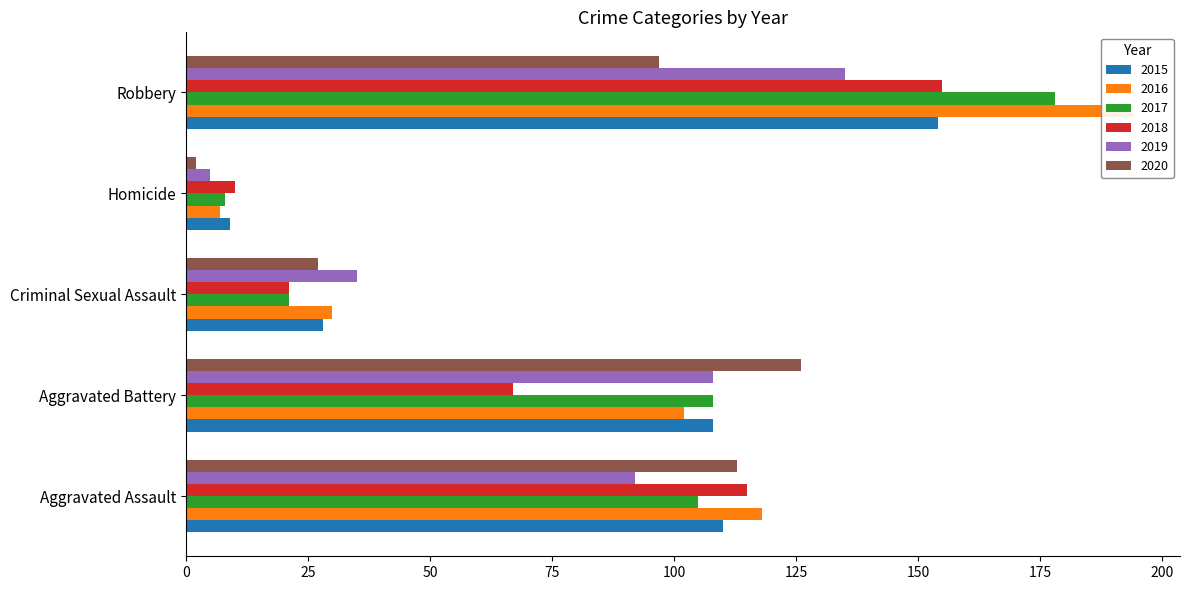

Reading left to right, what are all the values shown in this chart?

2015: Aggravated Assault=110	Aggravated Battery=108	Criminal Sexual Assault=28	Homicide=9	Robbery=154
2016: Aggravated Assault=118	Aggravated Battery=102	Criminal Sexual Assault=30	Homicide=7	Robbery=194
2017: Aggravated Assault=105	Aggravated Battery=108	Criminal Sexual Assault=21	Homicide=8	Robbery=178
2018: Aggravated Assault=115	Aggravated Battery=67	Criminal Sexual Assault=21	Homicide=10	Robbery=155
2019: Aggravated Assault=92	Aggravated Battery=108	Criminal Sexual Assault=35	Homicide=5	Robbery=135
2020: Aggravated Assault=113	Aggravated Battery=126	Criminal Sexual Assault=27	Homicide=2	Robbery=97